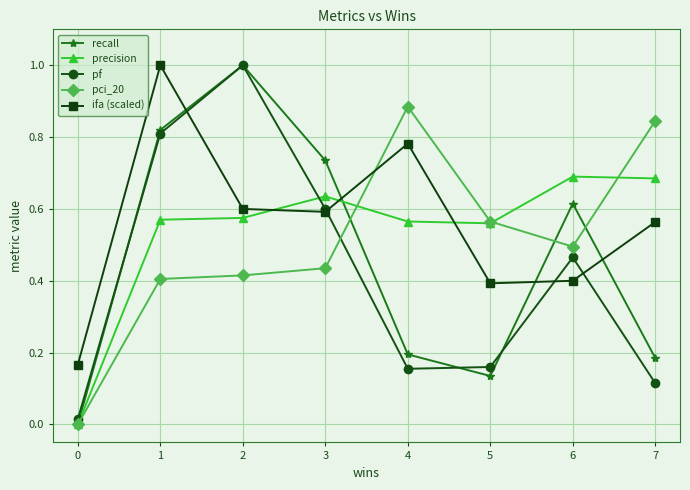

What are all the series names shown in the legend?

recall, precision, pf, pci_20, ifa (scaled)